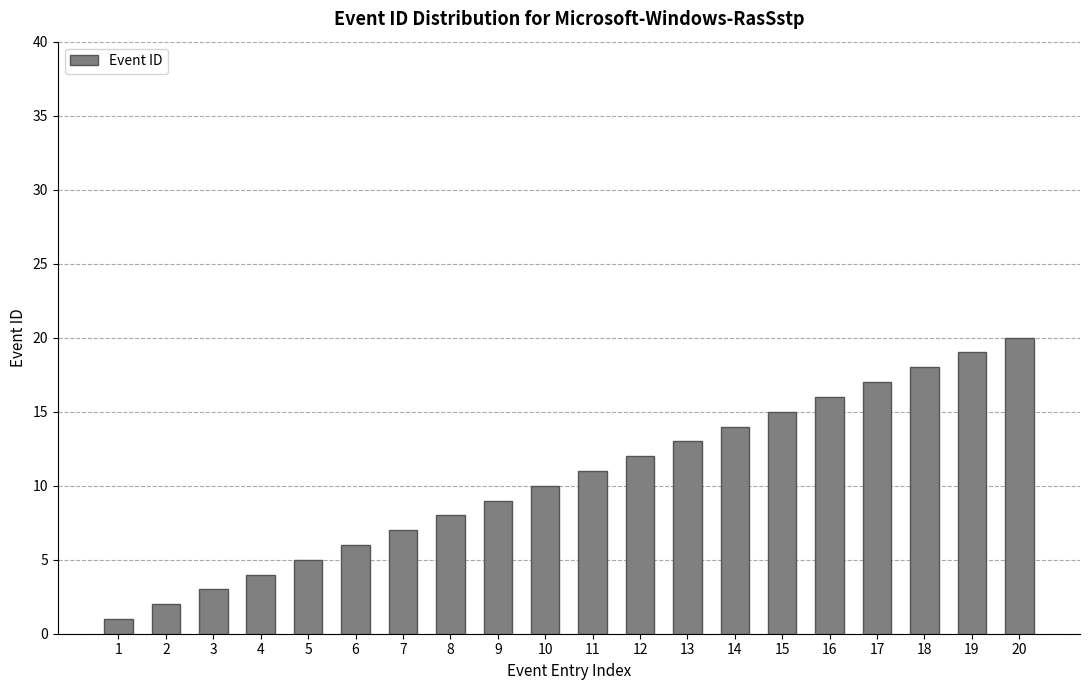

How many values are below 11?

10